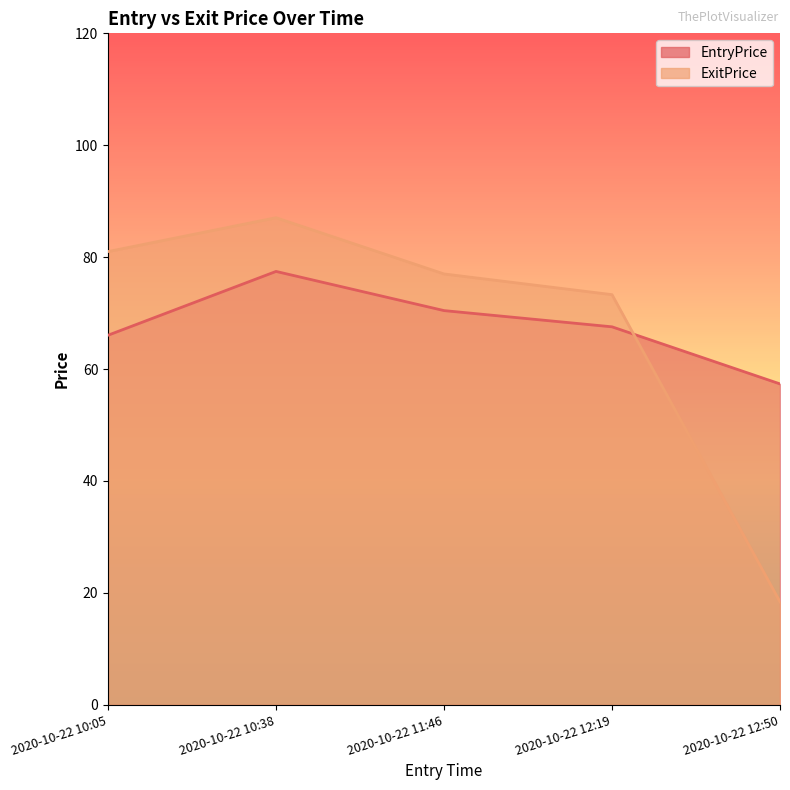

Reading right to left, extract all data points from this chart.

EntryPrice: 2020-10-22 12:50=57.4	2020-10-22 12:19=67.5	2020-10-22 11:46=70.5	2020-10-22 10:38=77.5	2020-10-22 10:05=66.0
ExitPrice: 2020-10-22 12:50=18.4	2020-10-22 12:19=73.3	2020-10-22 11:46=77.0	2020-10-22 10:38=87.0	2020-10-22 10:05=81.0